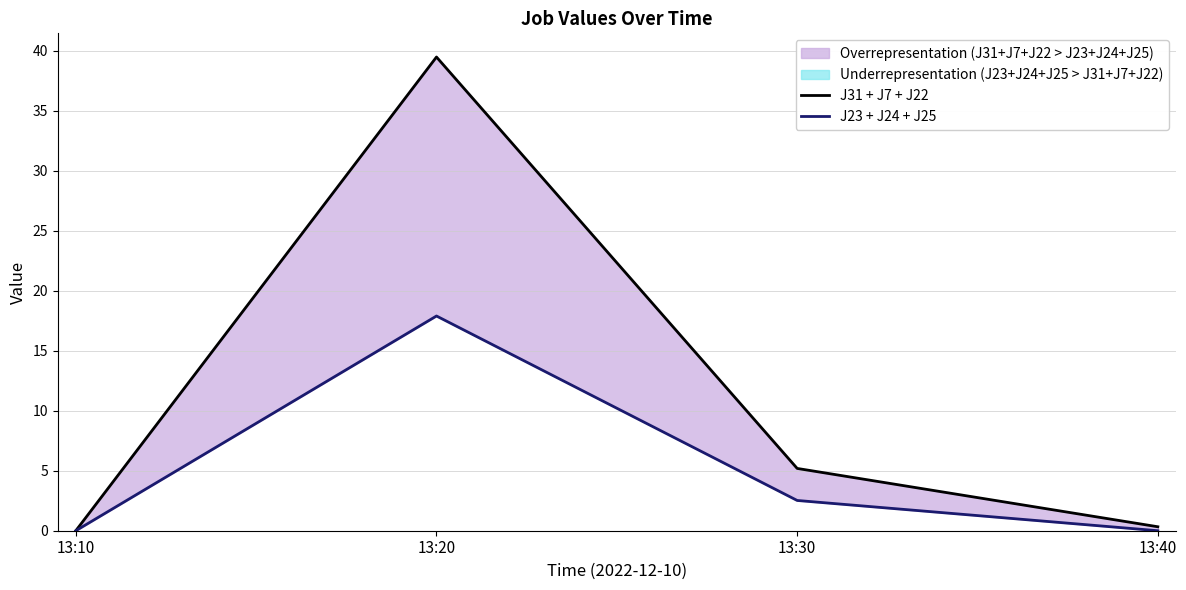

Rank the series by their maximum value, from highest to lowest.

J31 + J7 + J22, J23 + J24 + J25